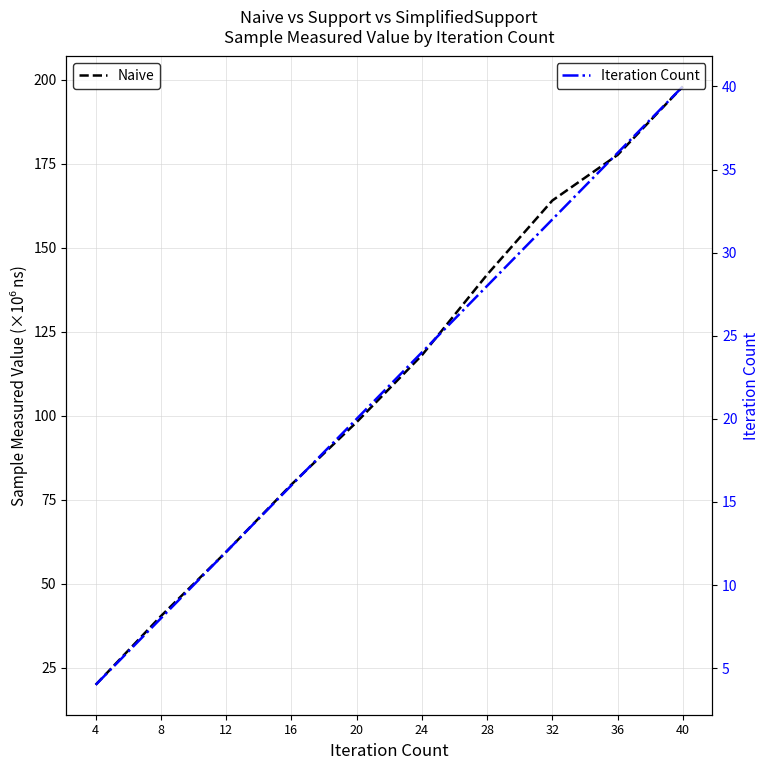

What is the value of the Iteration Count point at the 5th from the left?

20.0